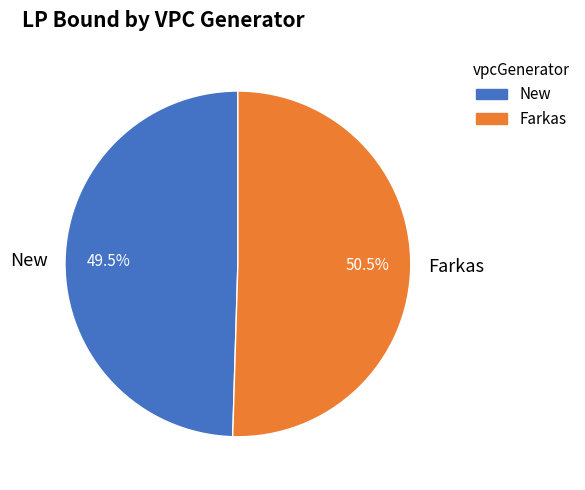

Between New and Farkas, which is larger?

Farkas